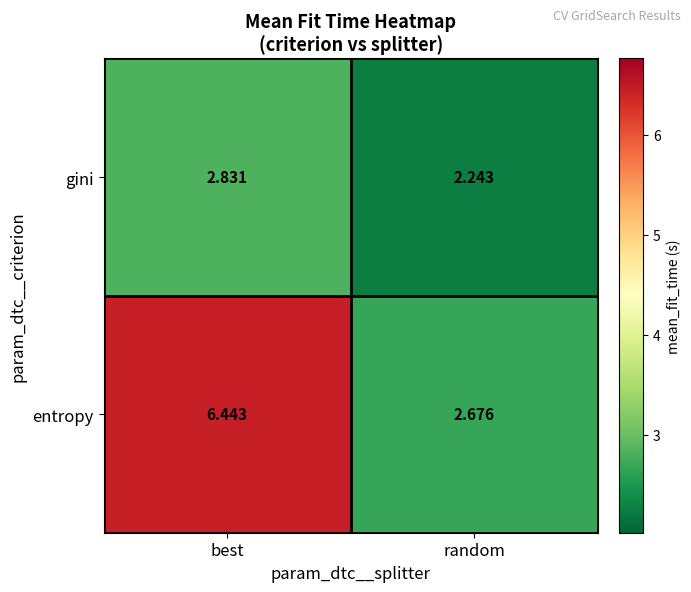

List the series in order of their peak value, lowest first.

gini, entropy